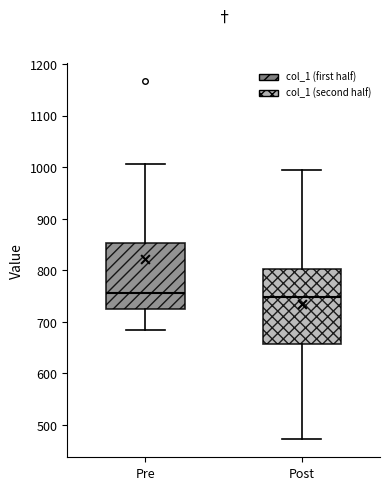

Where does the upper whisker of the box for Pre end on the y-axis? The values are not printed on the chart, so give them approximately, as read against the axis.

1010